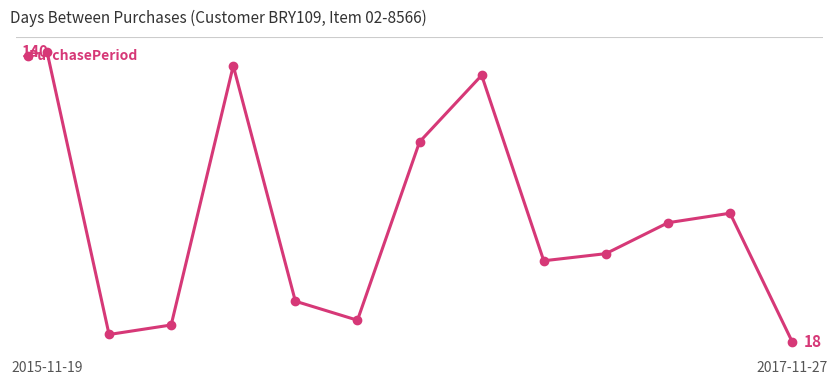

At which label does the data first exceed 55?

2015-11-19